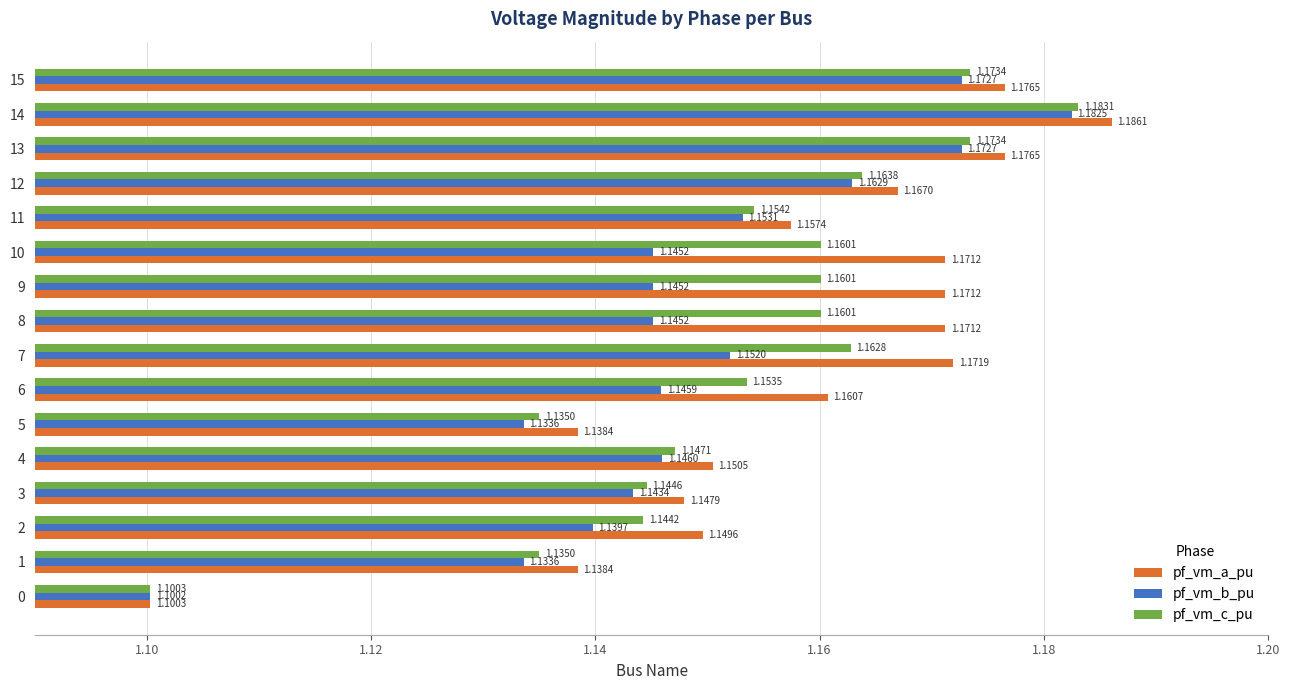

List the series in order of their peak value, highest first.

pf_vm_a_pu, pf_vm_c_pu, pf_vm_b_pu